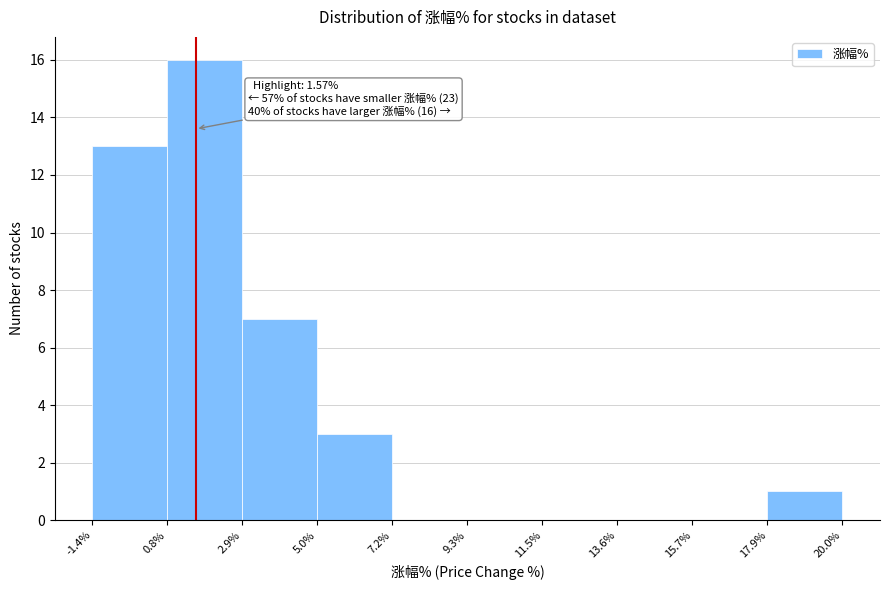

Which range on the x-axis has the tallest bar?

0.8% to 2.9%